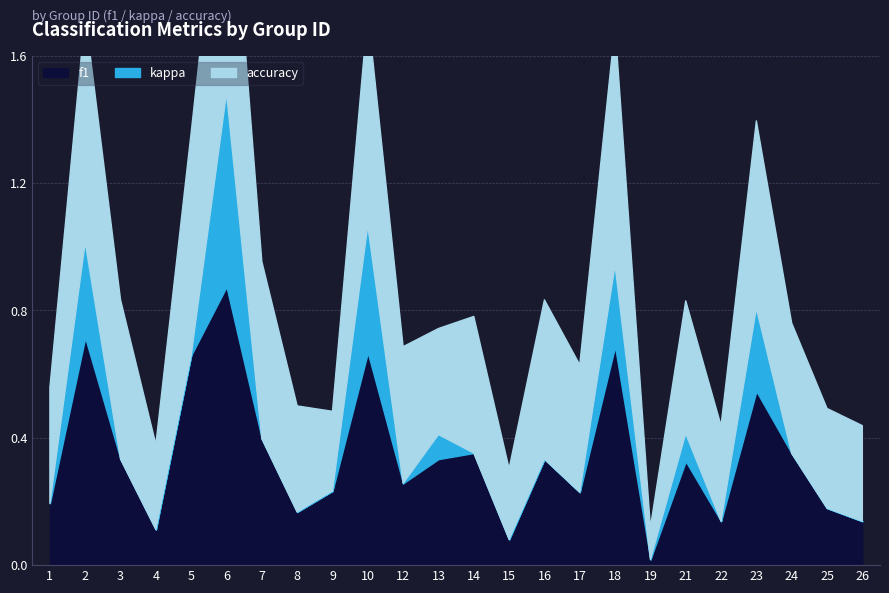

What is the lowest value of the accuracy series?

0.1